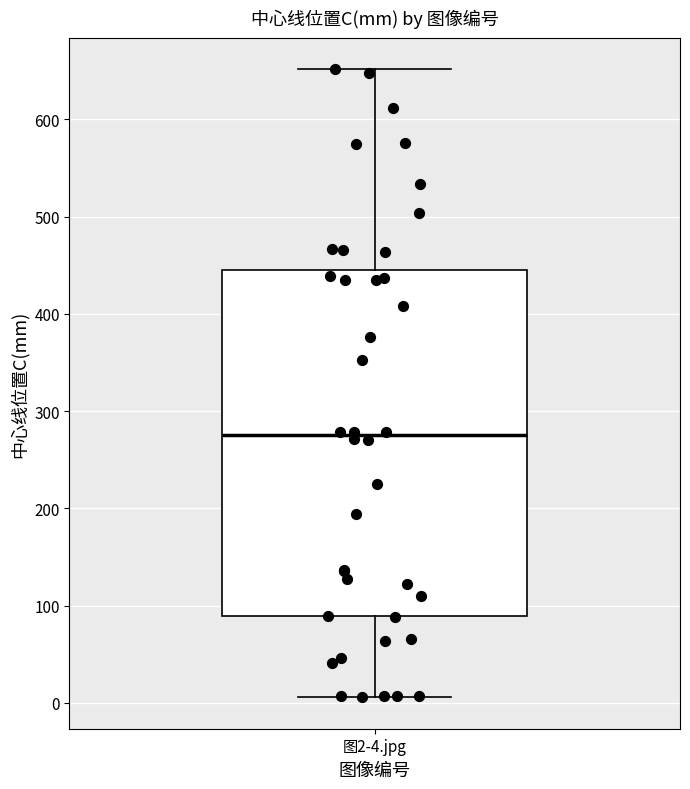

Read this box plot against the y-axis: the position of the median line, the range covered by the box, and the ends of both whiskers. The values are not printed on the chart, so give them approximately, as read against the axis.

median 280, box 90 to 450, whiskers 10 to 650